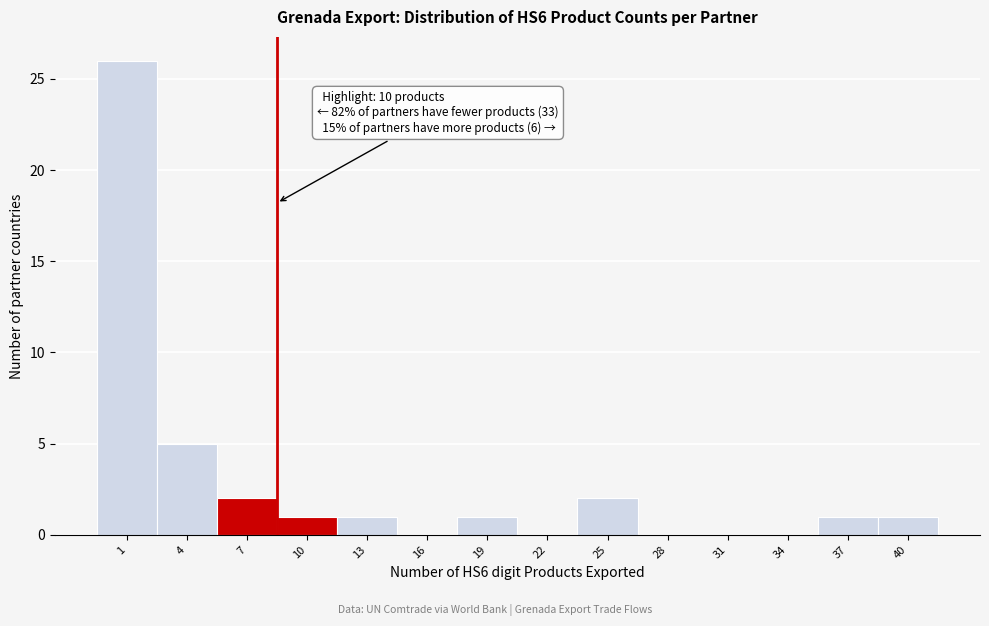

Reading left to right, transcribe all the data shown in this chart.

1=26	4=5	7=2	10=1	13=1	16=0	19=1	22=0	25=2	28=0	31=0	34=0	37=1	40=1